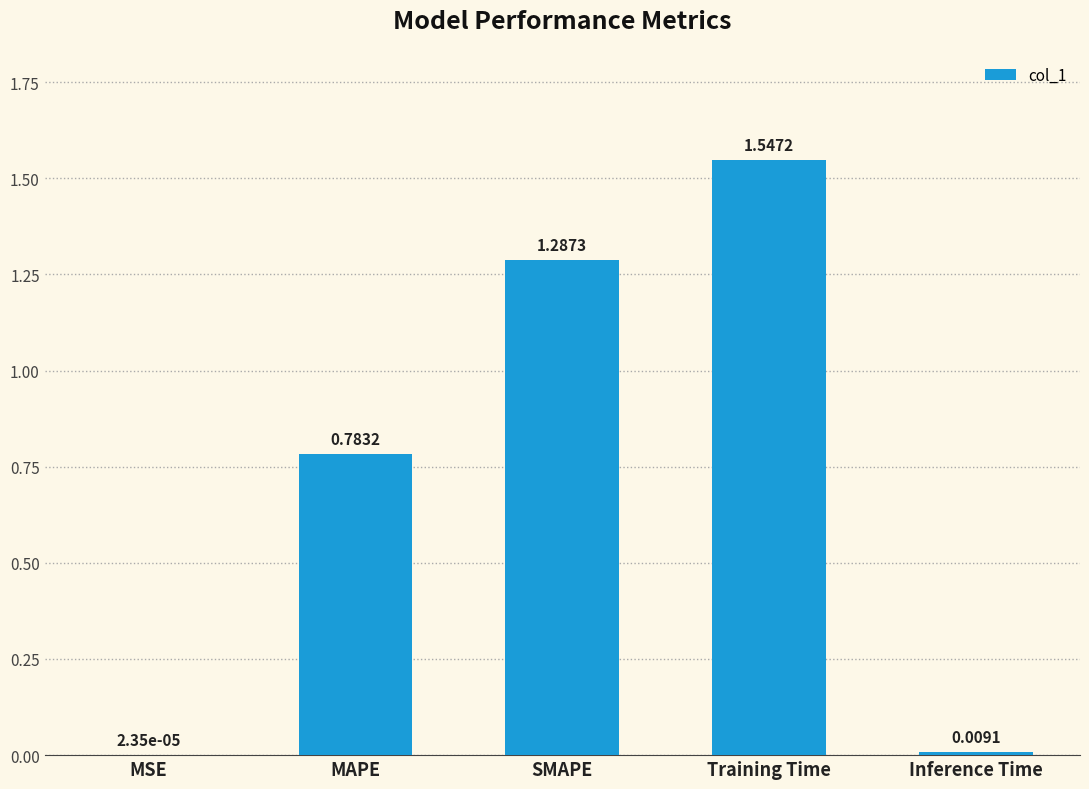

At which label is the value closest to 0?

MSE